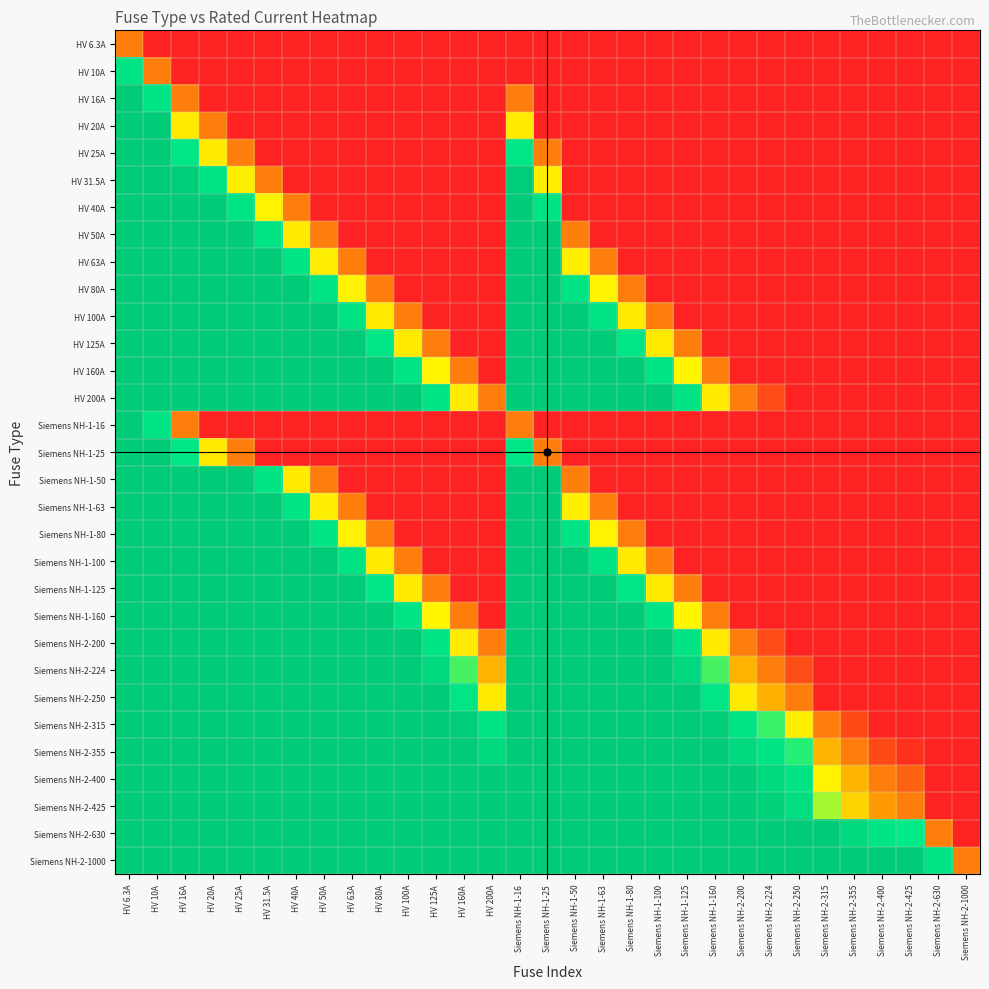

How many series are shown in this chart?

31